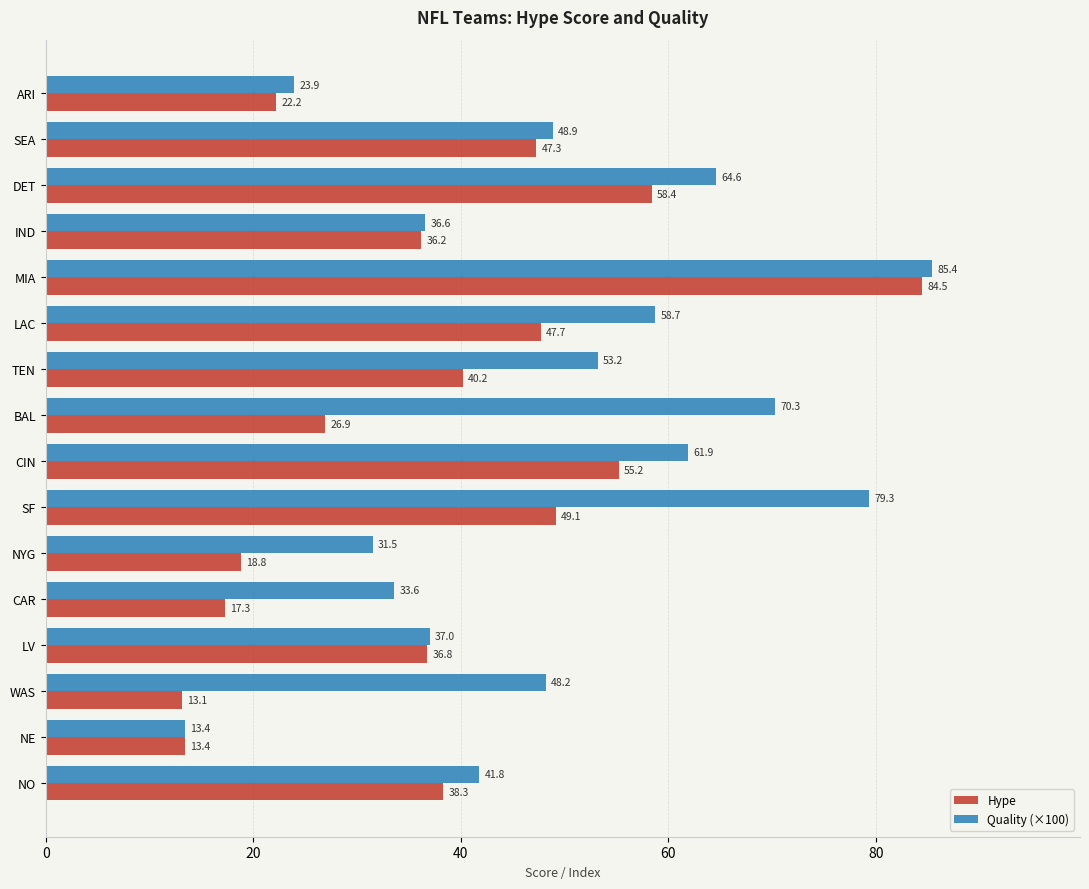

Between BAL and SF, which series saw the biggest shift?

Hype